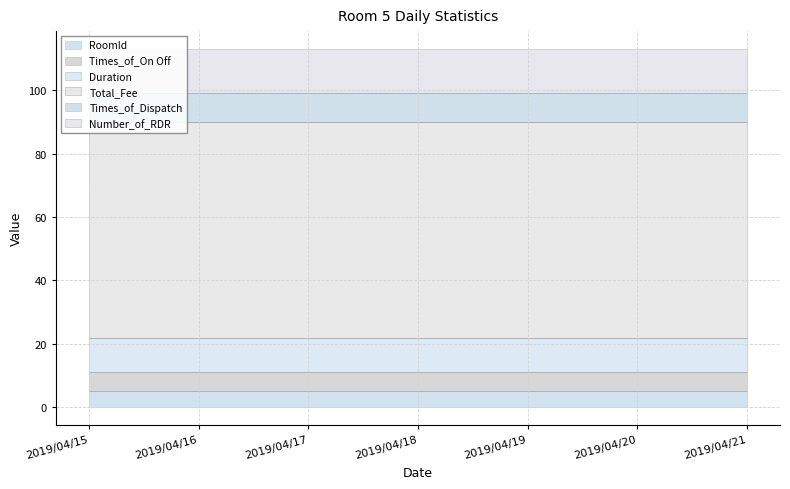

Reading right to left, transcribe all the data shown in this chart.

RoomId: 2019/04/21=5	2019/04/20=5	2019/04/19=5	2019/04/18=5	2019/04/17=5	2019/04/16=5	2019/04/15=5
Times_of_On Off: 2019/04/21=6	2019/04/20=6	2019/04/19=6	2019/04/18=6	2019/04/17=6	2019/04/16=6	2019/04/15=6
Duration: 2019/04/21=11	2019/04/20=11	2019/04/19=11	2019/04/18=11	2019/04/17=11	2019/04/16=11	2019/04/15=11
Total_Fee: 2019/04/21=68	2019/04/20=68	2019/04/19=68	2019/04/18=68	2019/04/17=68	2019/04/16=68	2019/04/15=68
Times_of_Dispatch: 2019/04/21=9	2019/04/20=9	2019/04/19=9	2019/04/18=9	2019/04/17=9	2019/04/16=9	2019/04/15=9
Number_of_RDR: 2019/04/21=14	2019/04/20=14	2019/04/19=14	2019/04/18=14	2019/04/17=14	2019/04/16=14	2019/04/15=14